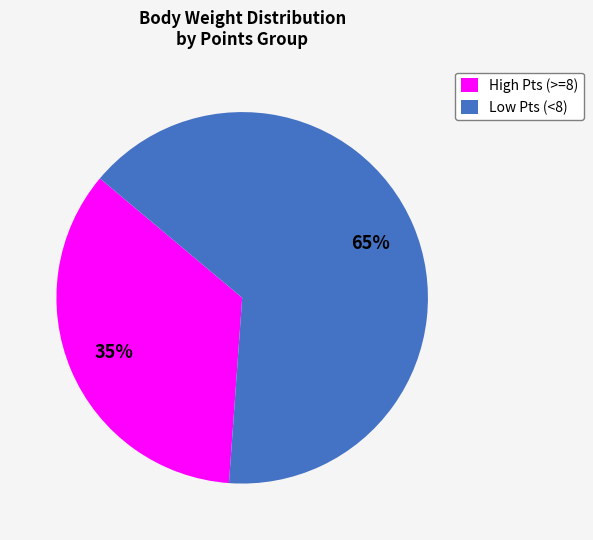

Which category has the biggest portion of the pie?

Low Pts (<8)